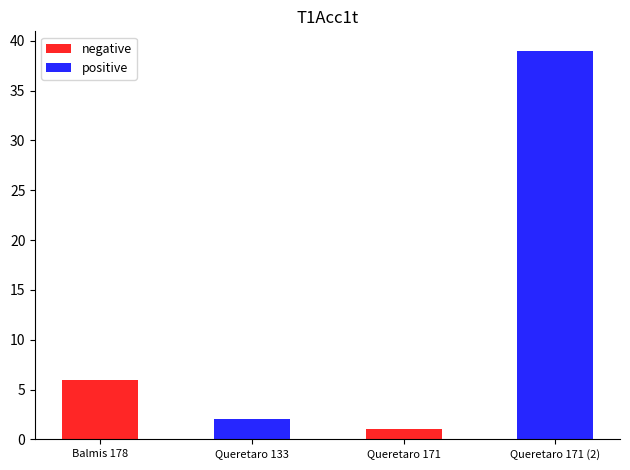

Rank the series at Balmis 178 from lowest to highest value.

positive, negative